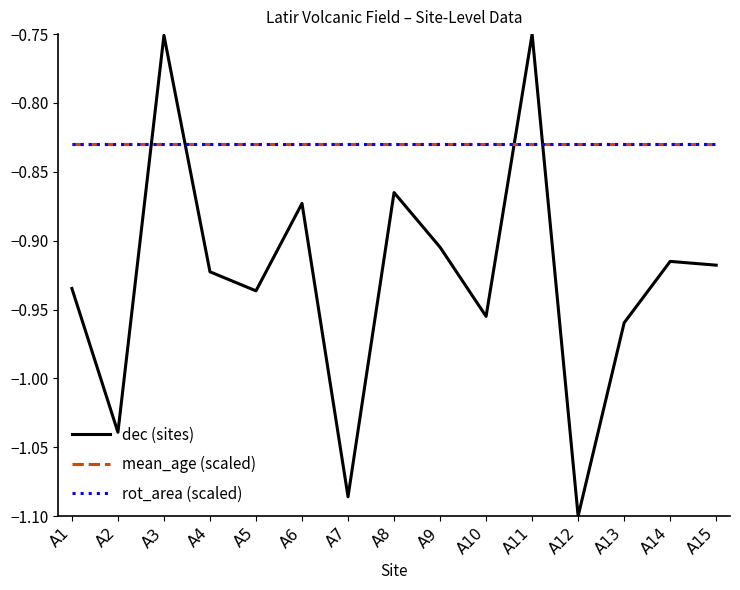

Does the chart have visible grid lines?

No